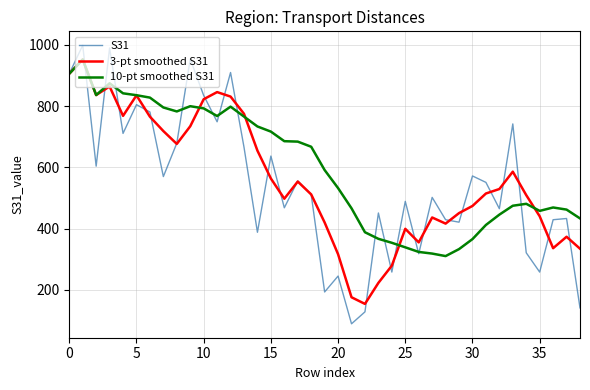

List the series in order of their overall mean, highest first.

10-pt smoothed S31, 3-pt smoothed S31, S31